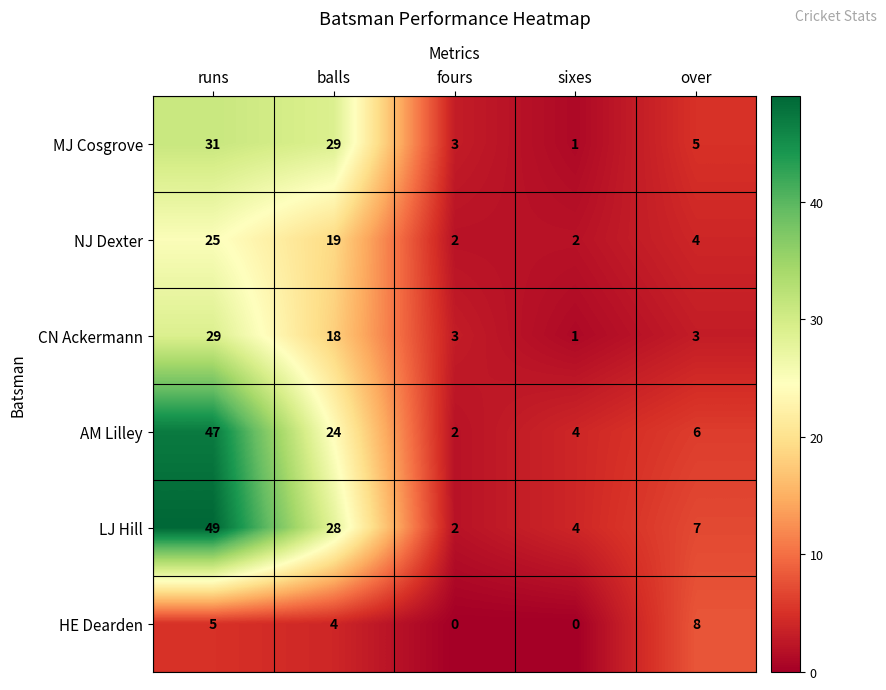

What is the difference between the maximum and second lowest values in the MJ Cosgrove series?

28